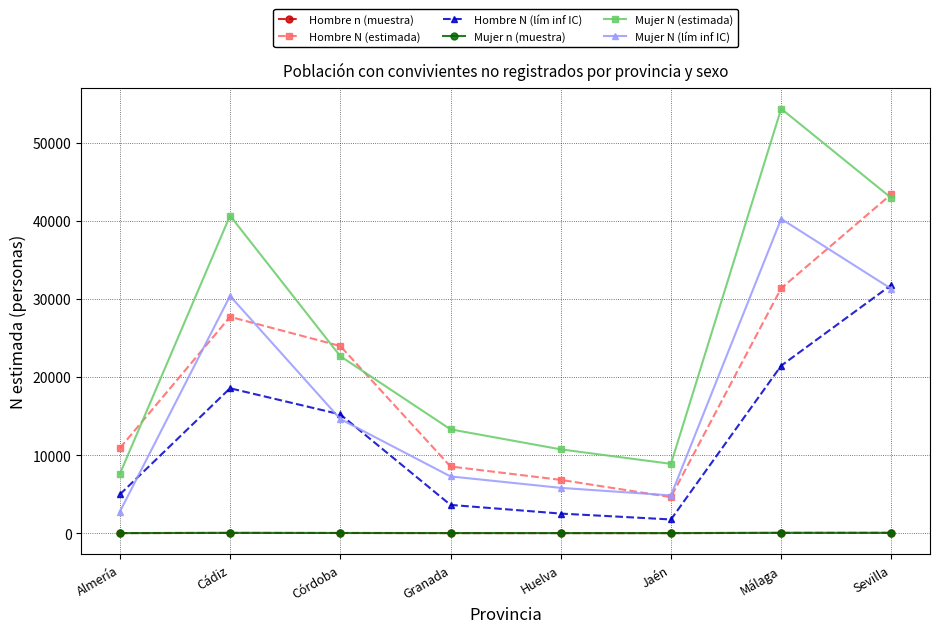

At which label does Mujer N (lím inf IC) reach its peak?

Málaga